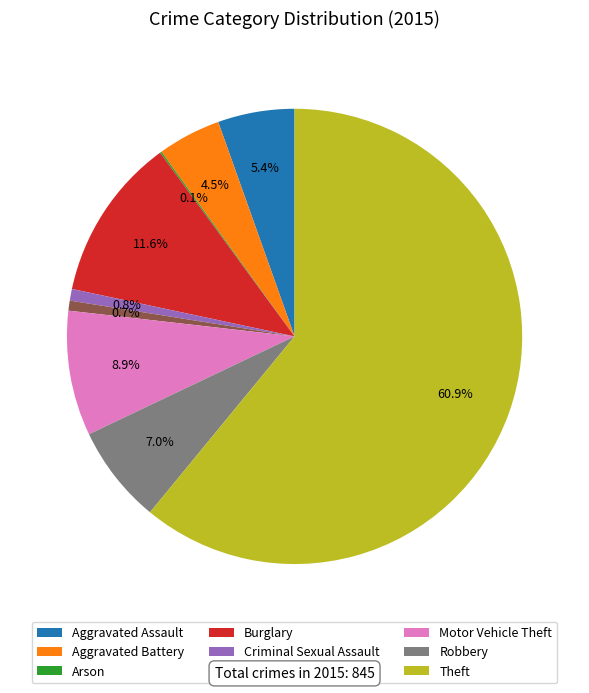

Is it true that Theft is 61% of the pie?

True